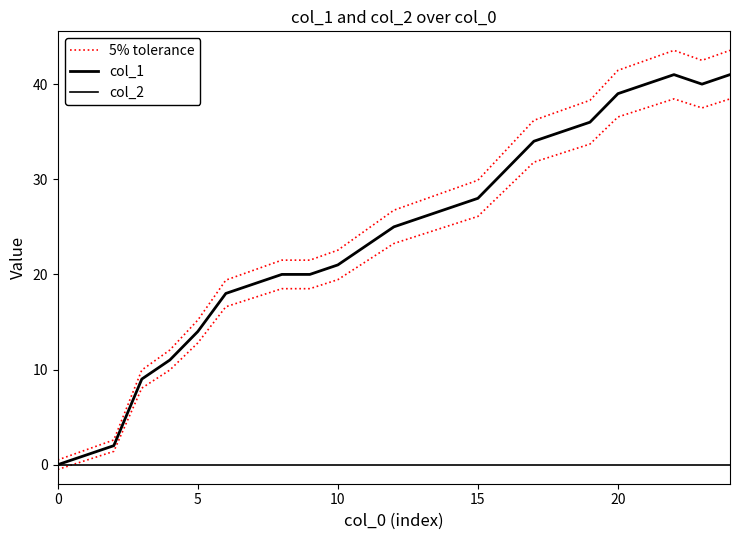

At which category does 5% tolerance reach its first local peak?

22